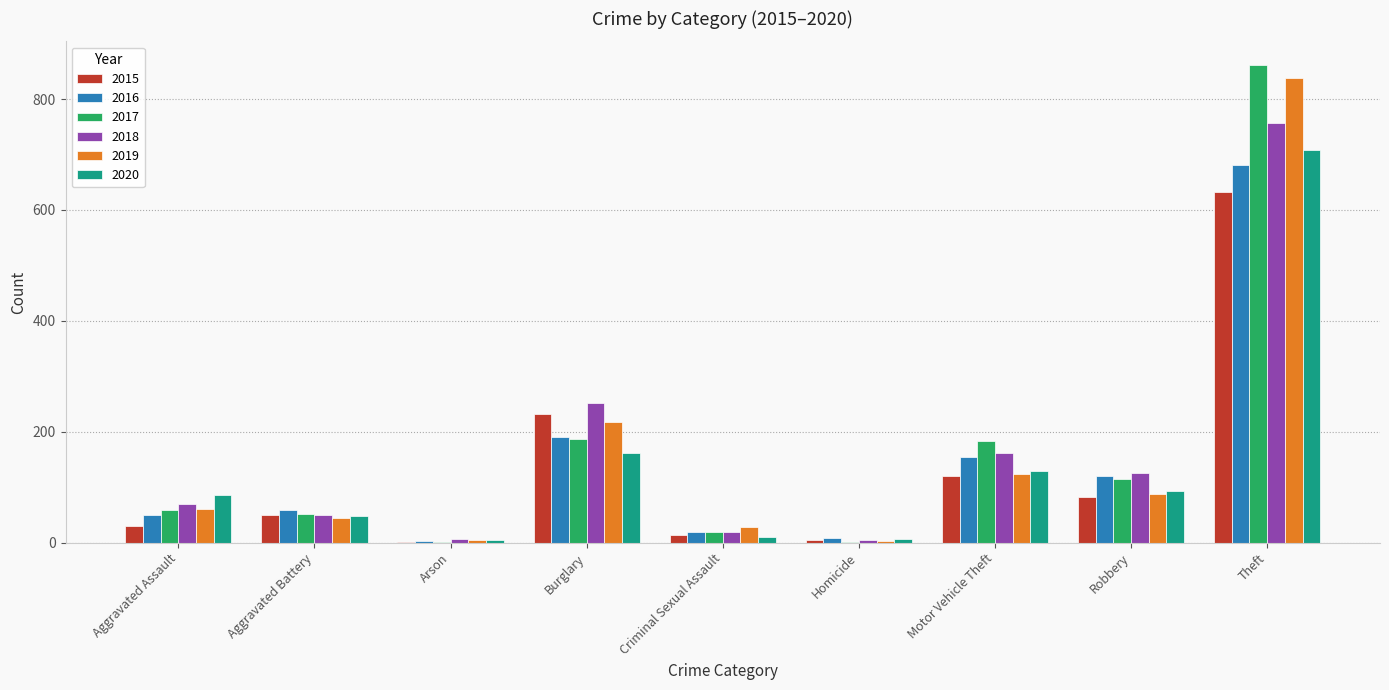

What is the sum of all 2019 values?

1410